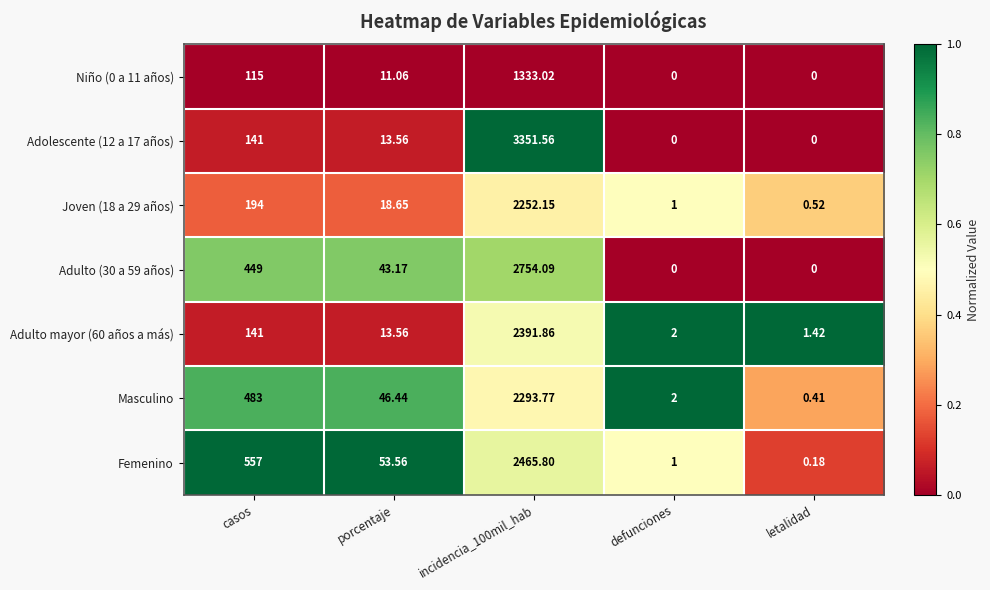

Is the value of Joven (18 a 29 años) at letalidad greater than the value of Adulto mayor (60 años a más) at letalidad?

No